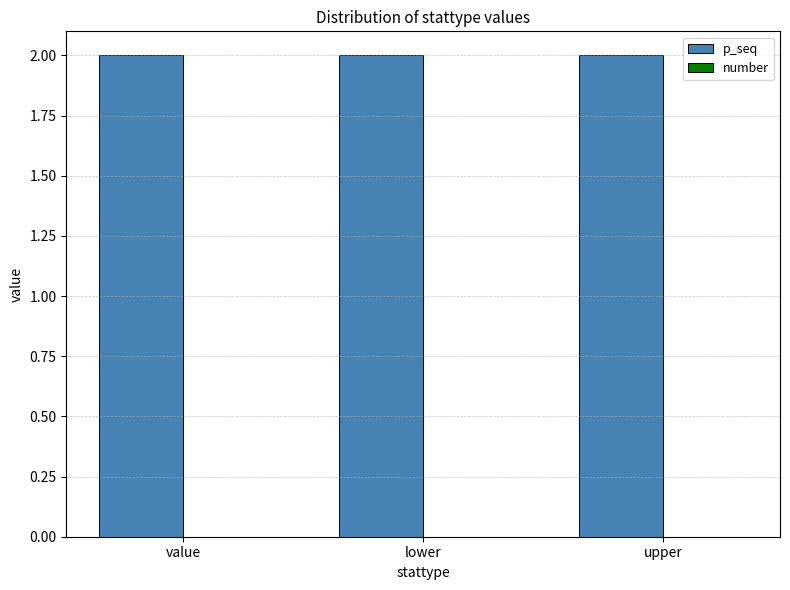

At which label does number reach its peak?

value